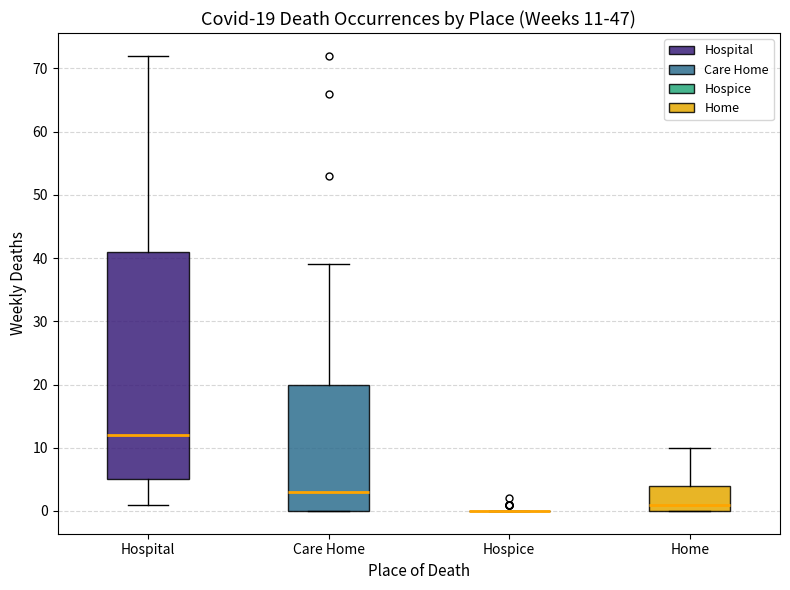

Which box is the tallest, from its lower edge to its upper edge?

Hospital